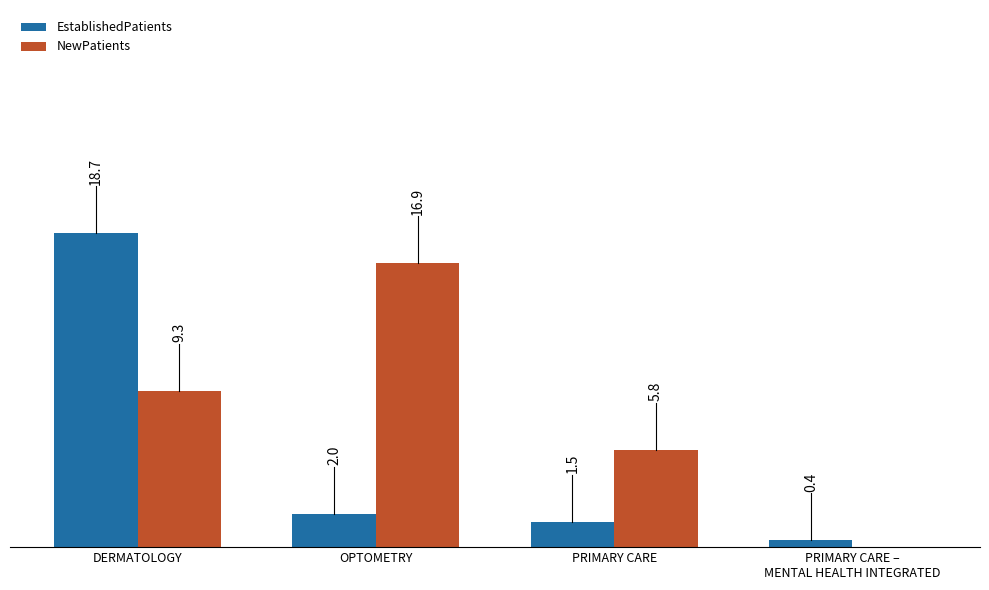

At which label does NewPatients reach its peak?

OPTOMETRY